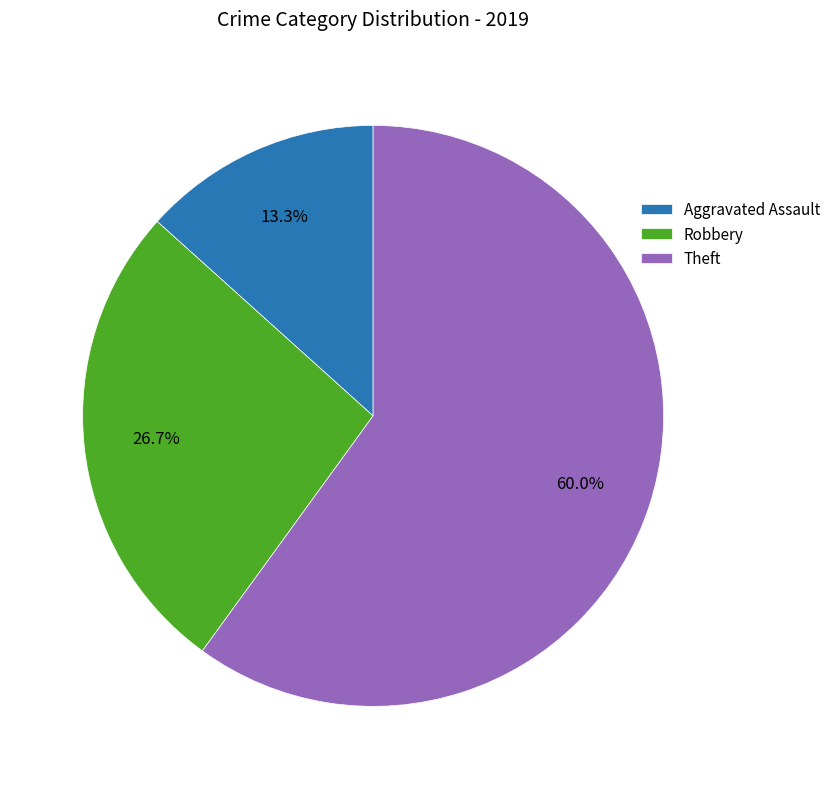

To the nearest percent, what percentage of the pie is Theft?

60%